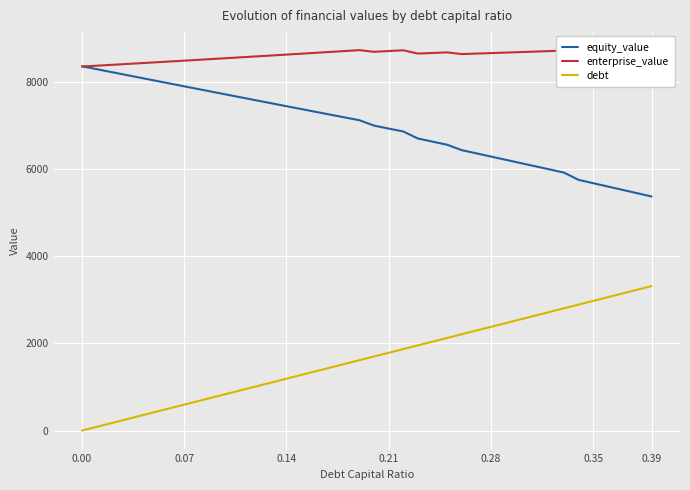

Which series has the largest total across all categories?

enterprise_value